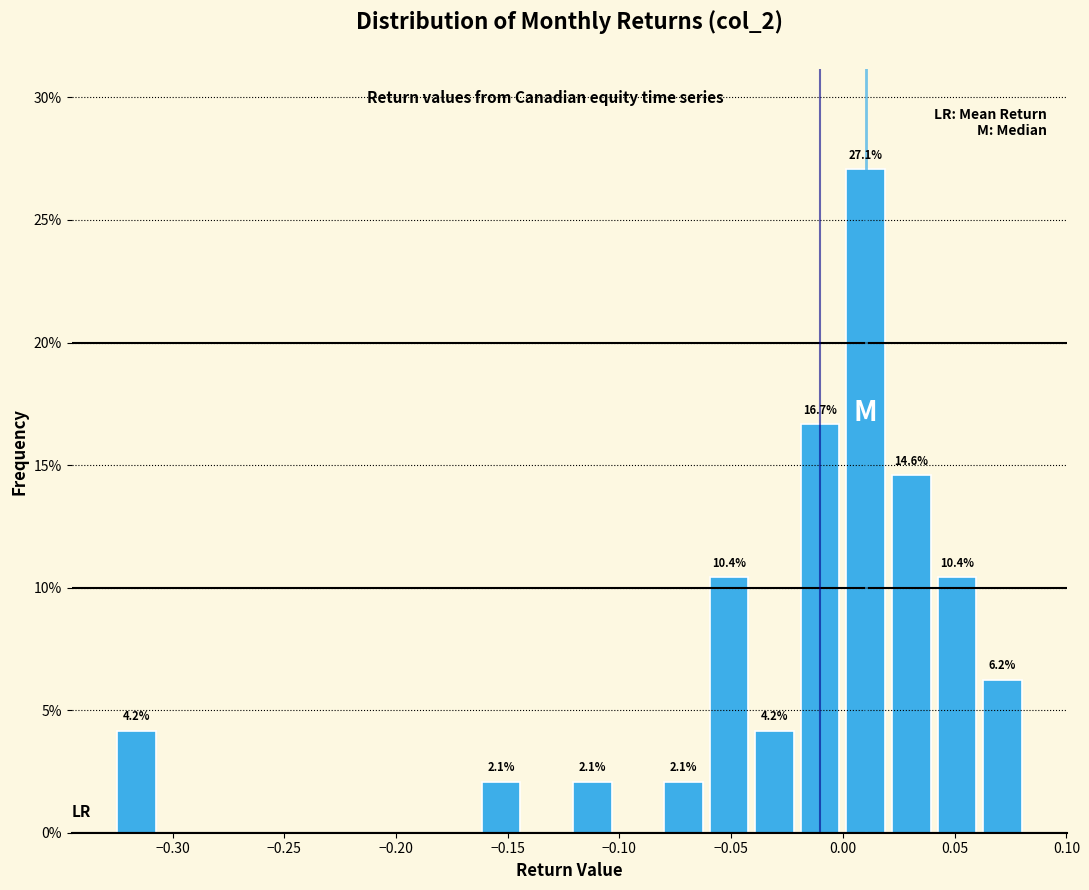

Which range on the x-axis has the tallest bar?

0.000 to 0.020